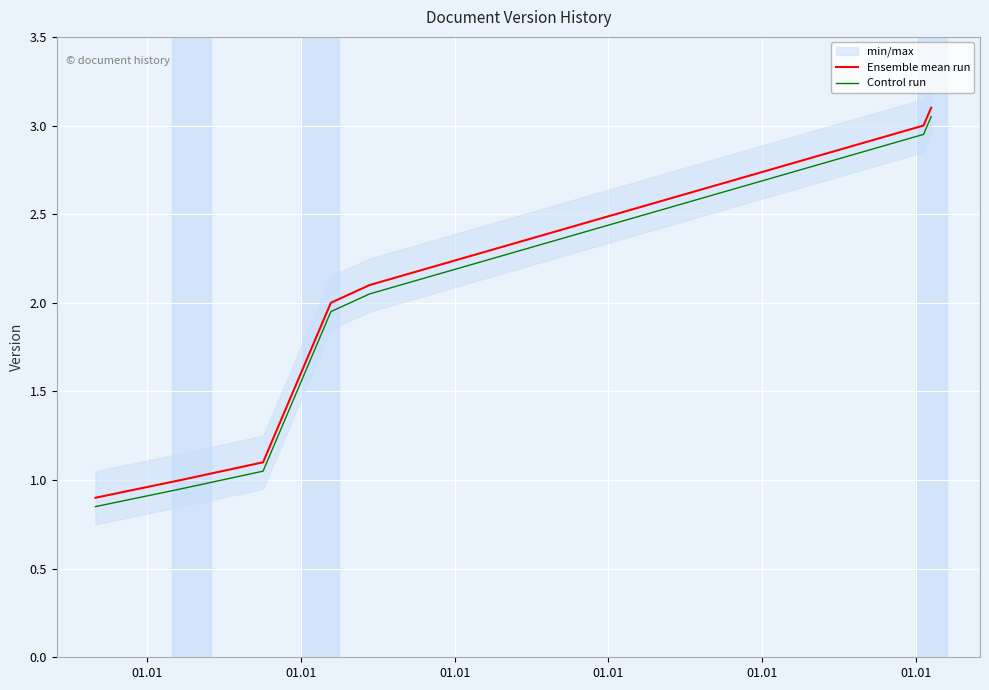

True or false: Control run and Ensemble mean run cross at least once.

False